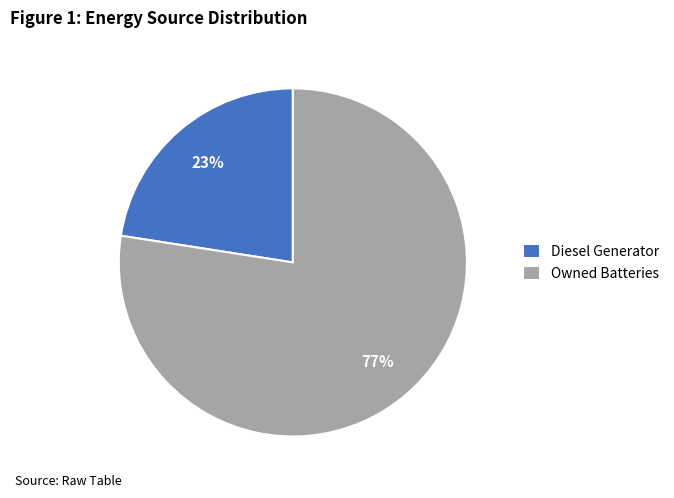

How many slices are in this pie chart?

2